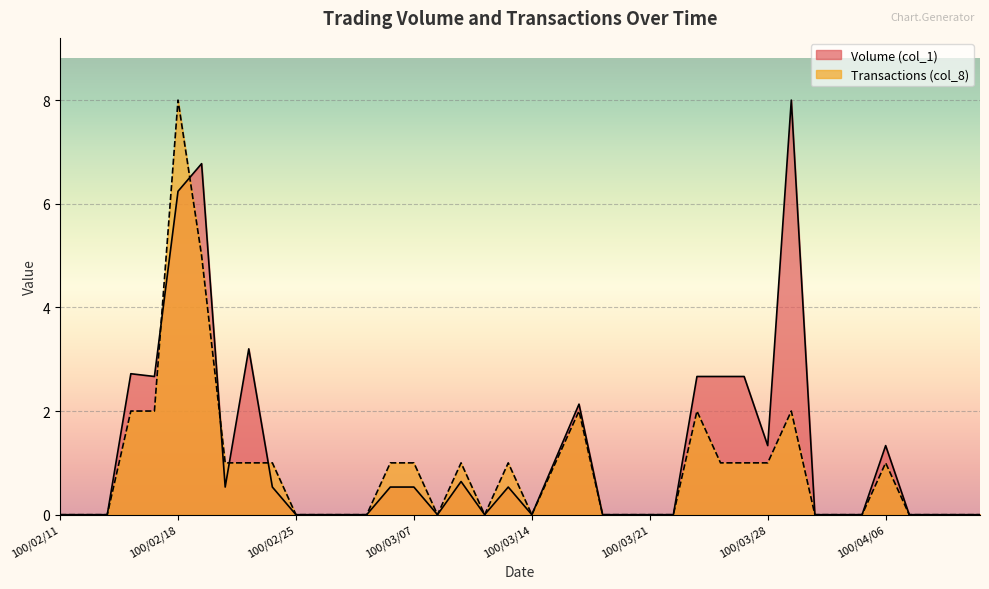

In Volume (col_1), how many points are higher than both neighbors (excluding endpoints)?

8